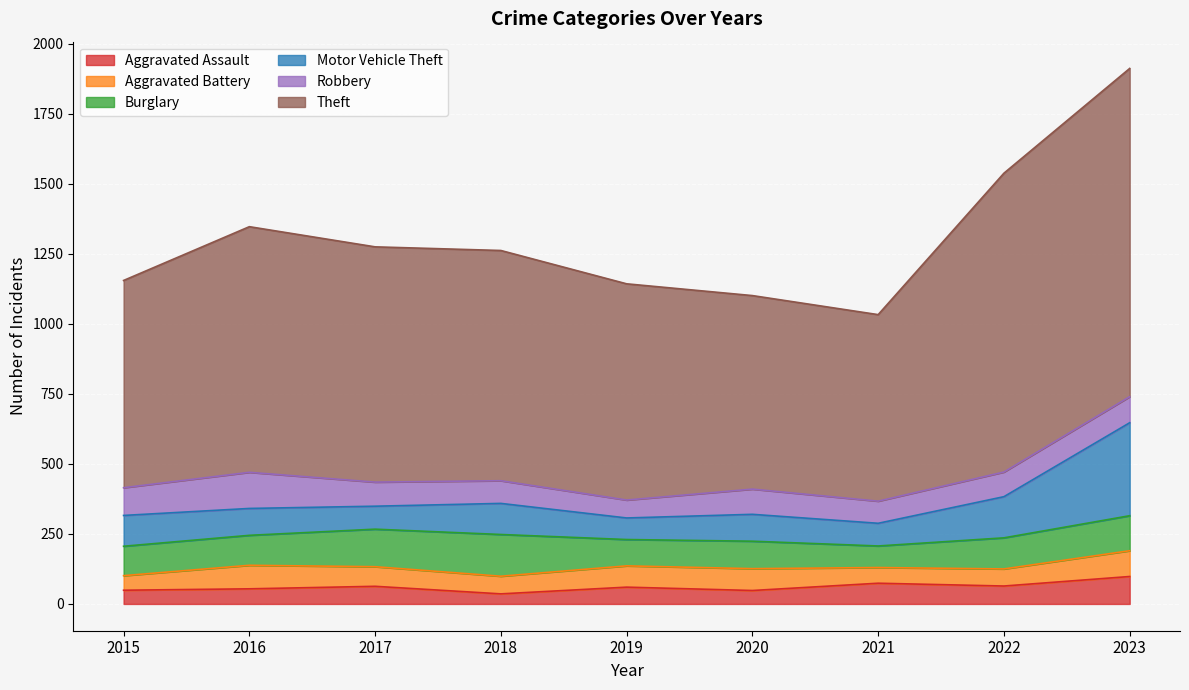

The Motor Vehicle Theft series shows 82 at 2017. True or false?

True